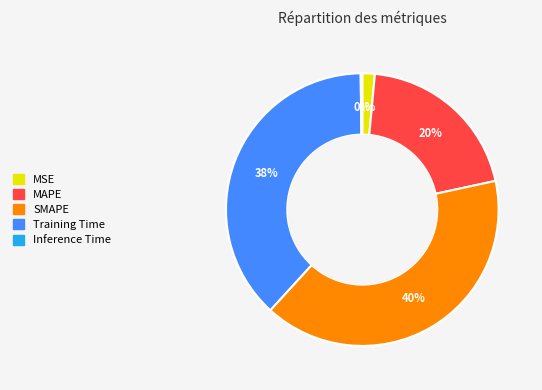

Is it true that MSE is 12% of the pie?

False